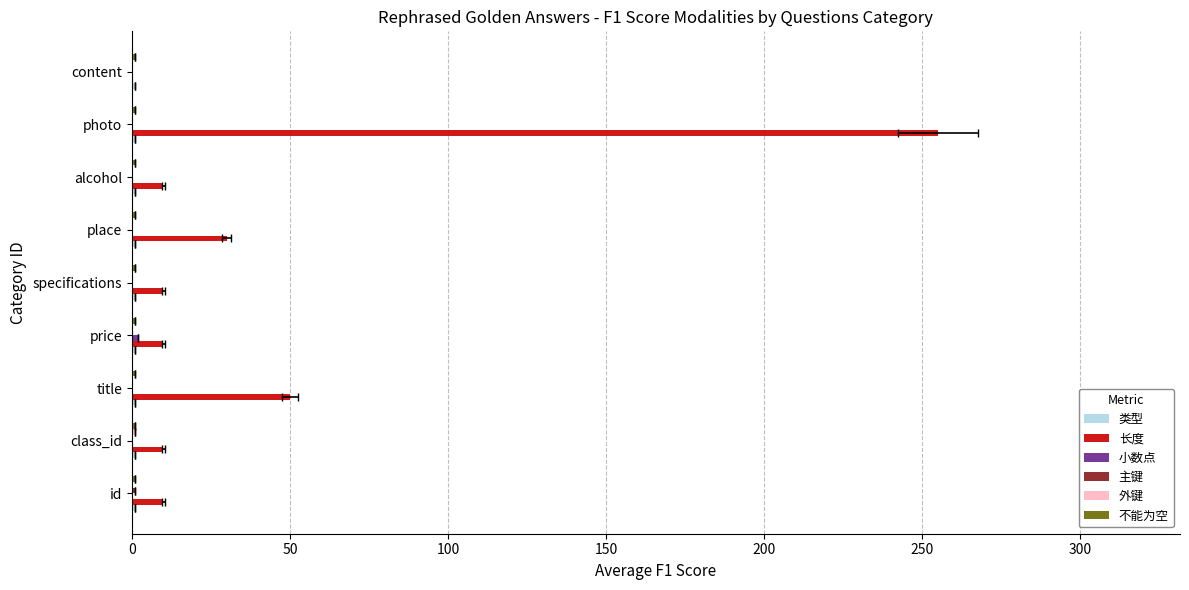

The 不能为空 series shows 0.0 at 50. True or false?

False